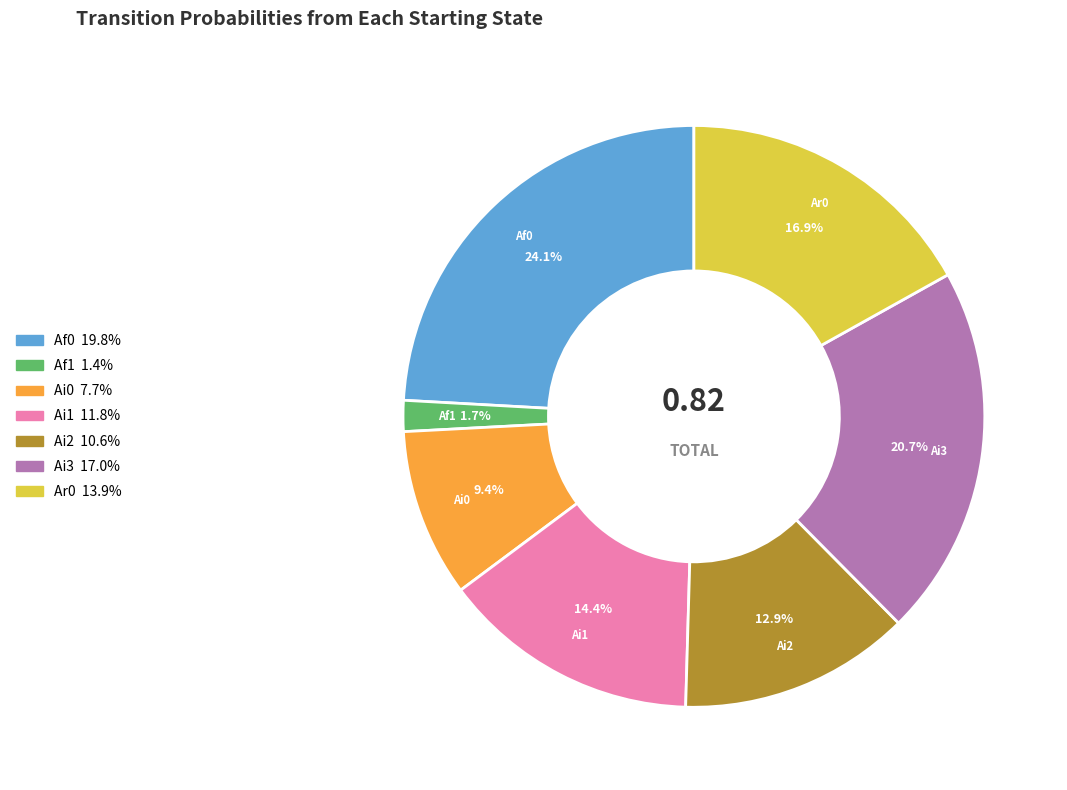

True or false: Ai0 accounts for 17% of the total.

False